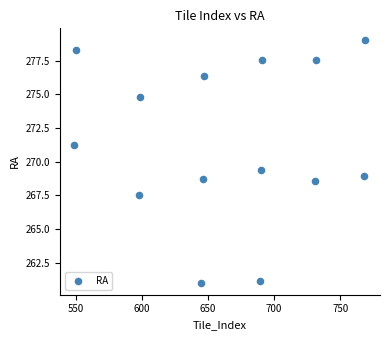

What Y value in the scatter plot is closest to 270?

269.4